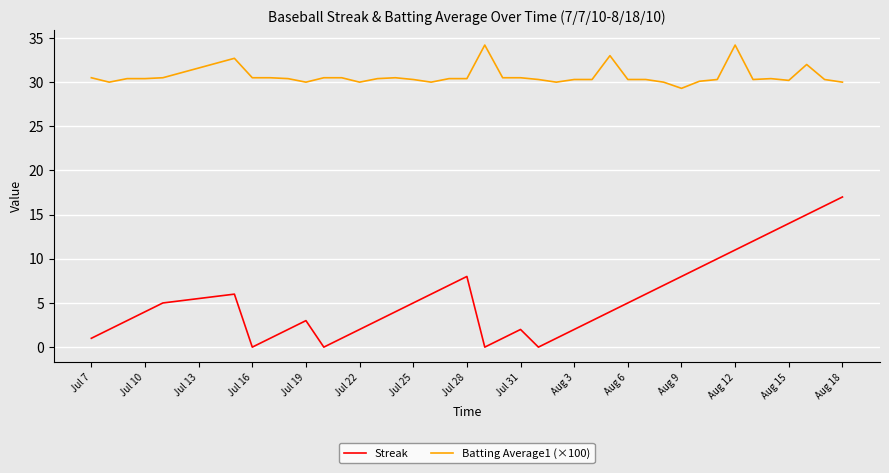

How many series are shown in this chart?

2